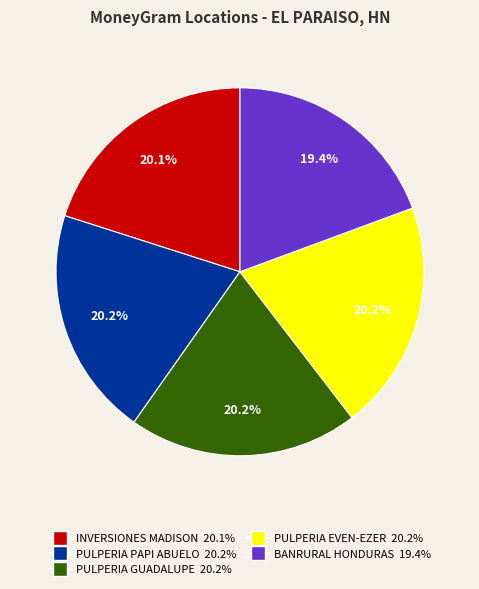

Count the number of slices in the pie.

5